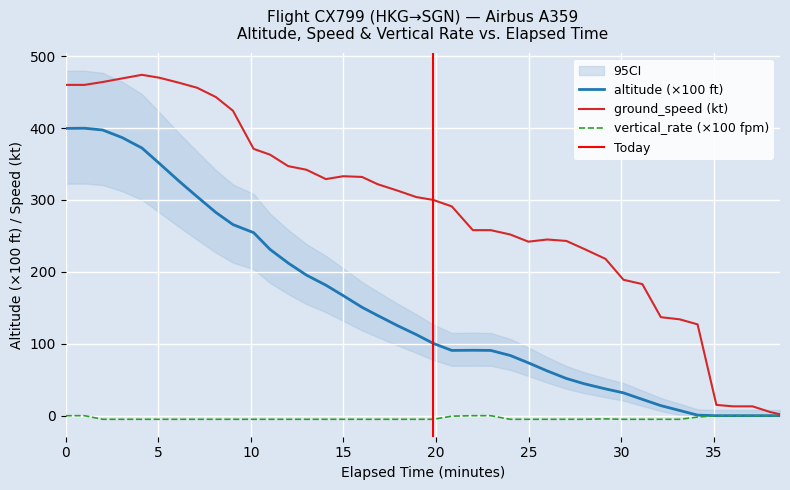

What is the highest value of the altitude (×100 ft) series?

399.8